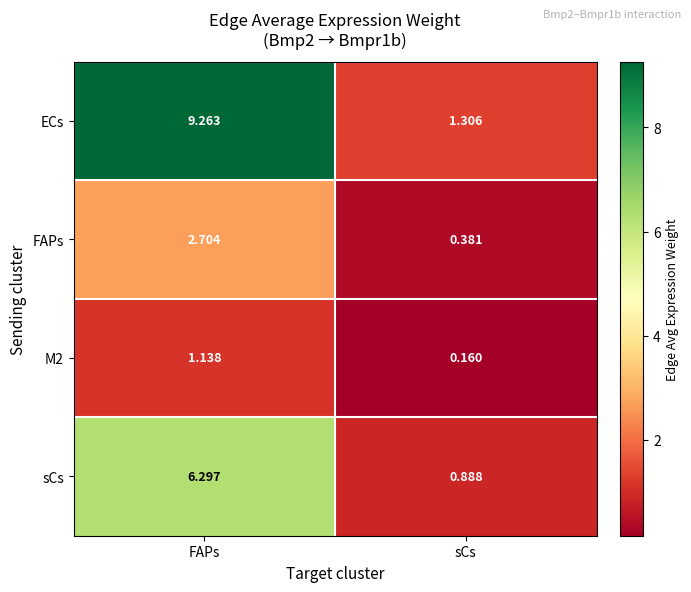

At how many categories does at least one series exceed 5?

1